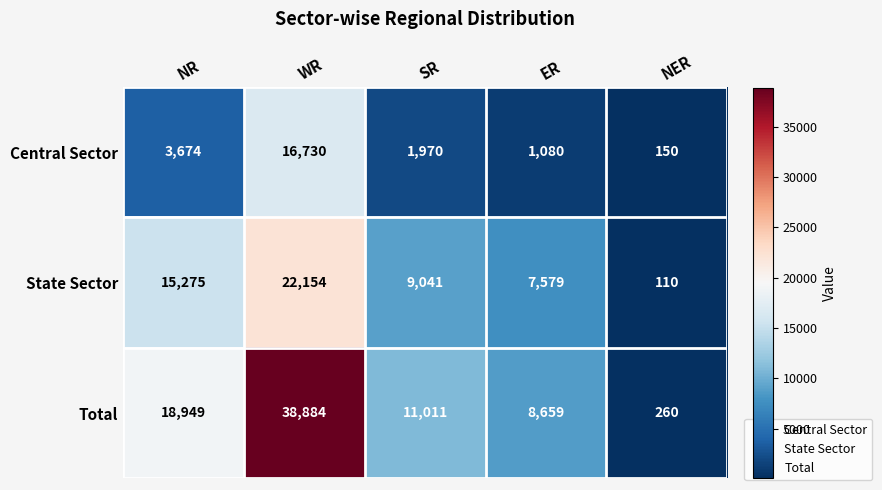

What is the minimum value shown in the chart?

110